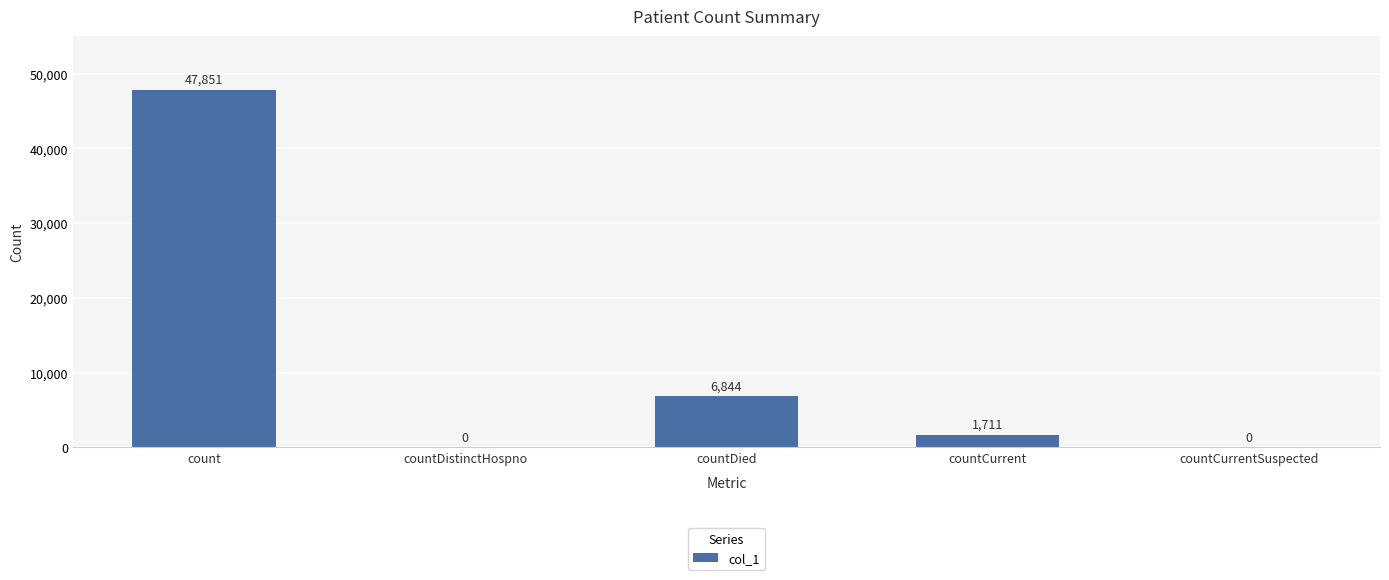

Reading right to left, what are all the values shown in this chart?

countCurrentSuspected=0	countCurrent=1711	countDied=6844	countDistinctHospno=0	count=47851